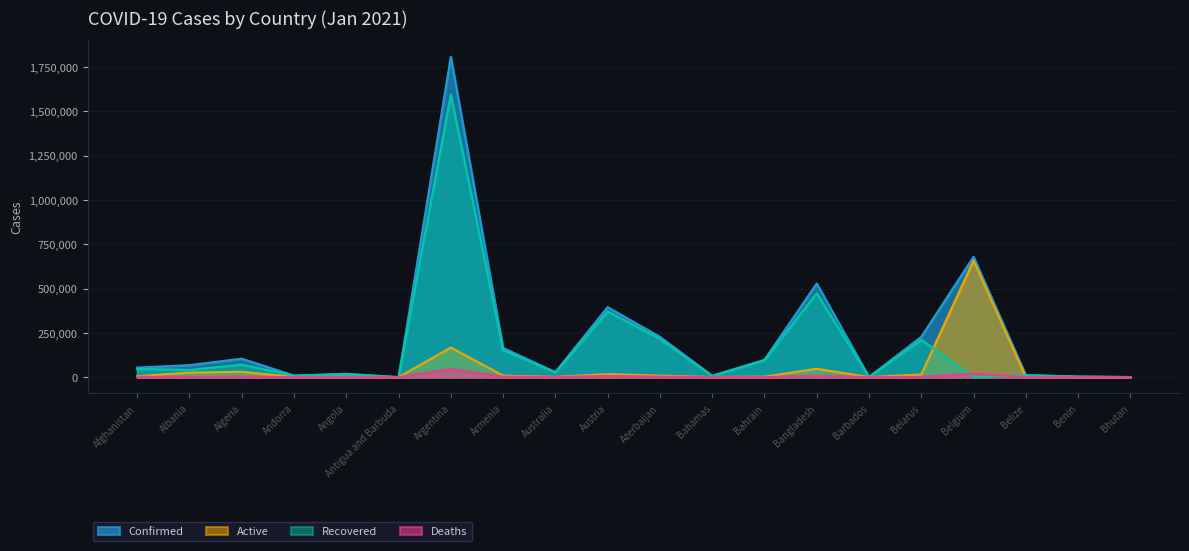

True or false: Confirmed has more than 2 interior local peaks.

True